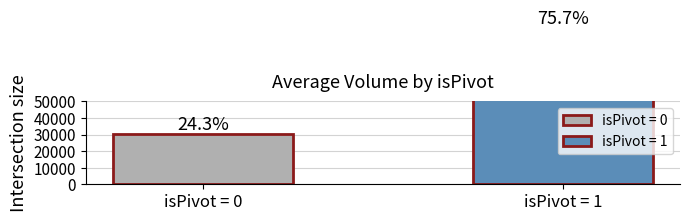

The value at isPivot = 1 is 93960. True or false?

True